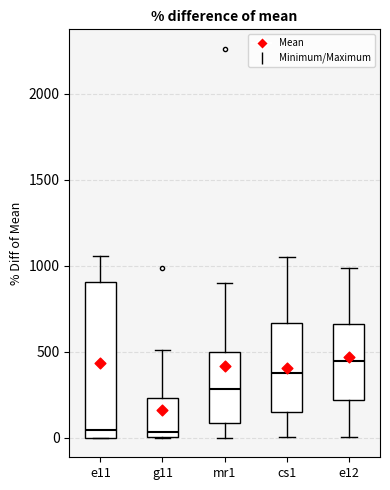

Which box's median line is the highest?

e12